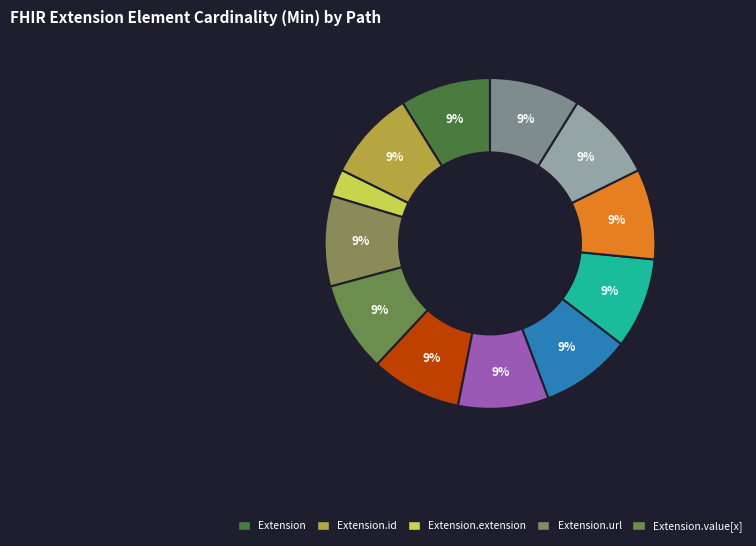

How many segments does this pie chart have?

12